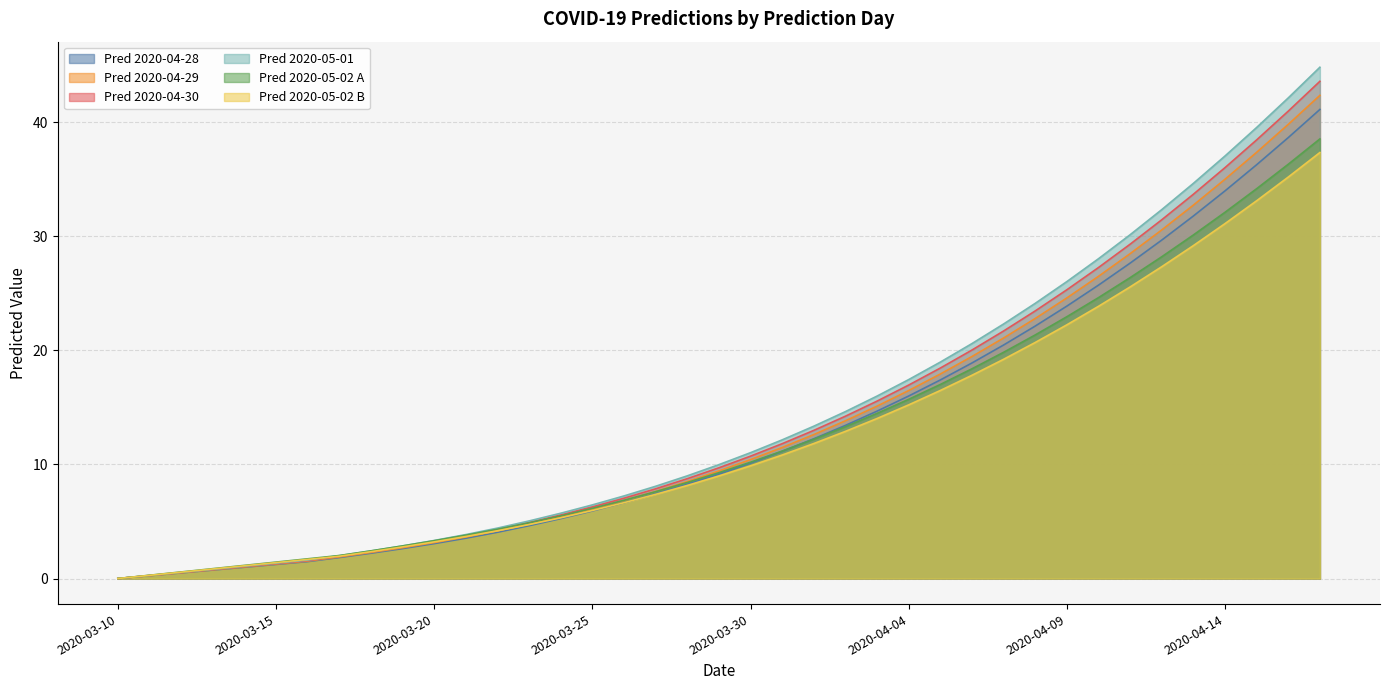

What is the greatest value displayed?

44.8